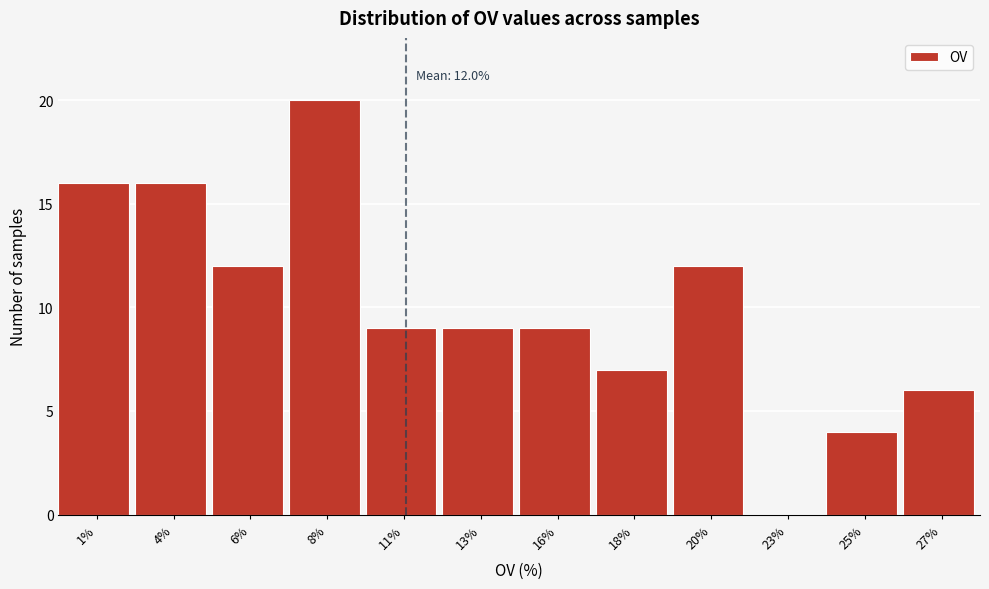

Reading left to right, what are all the values shown in this chart?

1%=16	4%=16	6%=12	8%=20	11%=9	13%=9	16%=9	18%=7	20%=12	23%=0	25%=4	27%=6